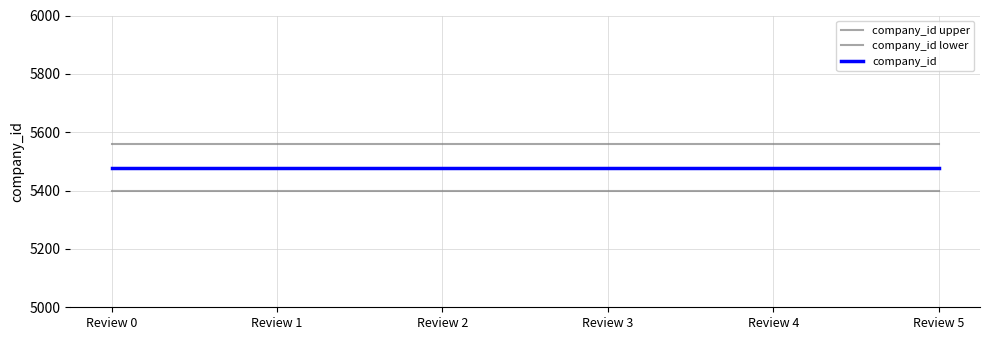

At which label does company_id reach its peak?

Review 0